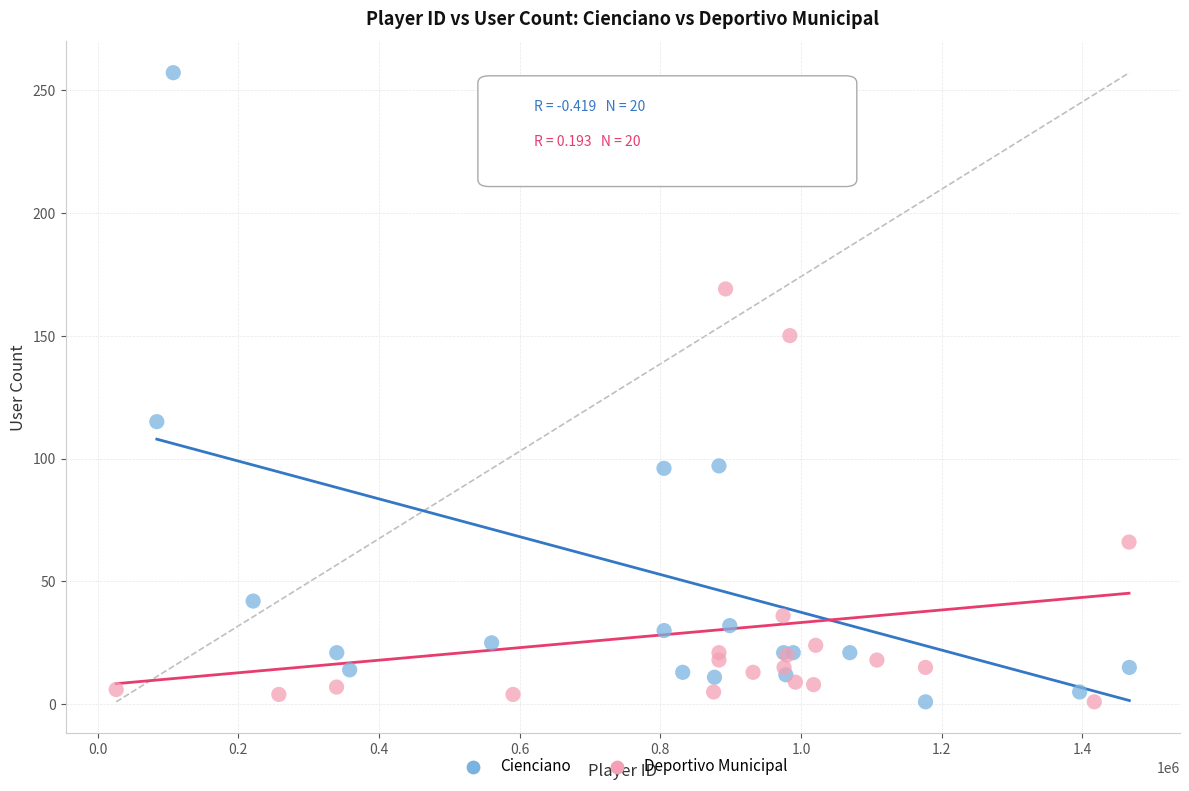

Which series has the largest Y range (max minus min)?

Cienciano